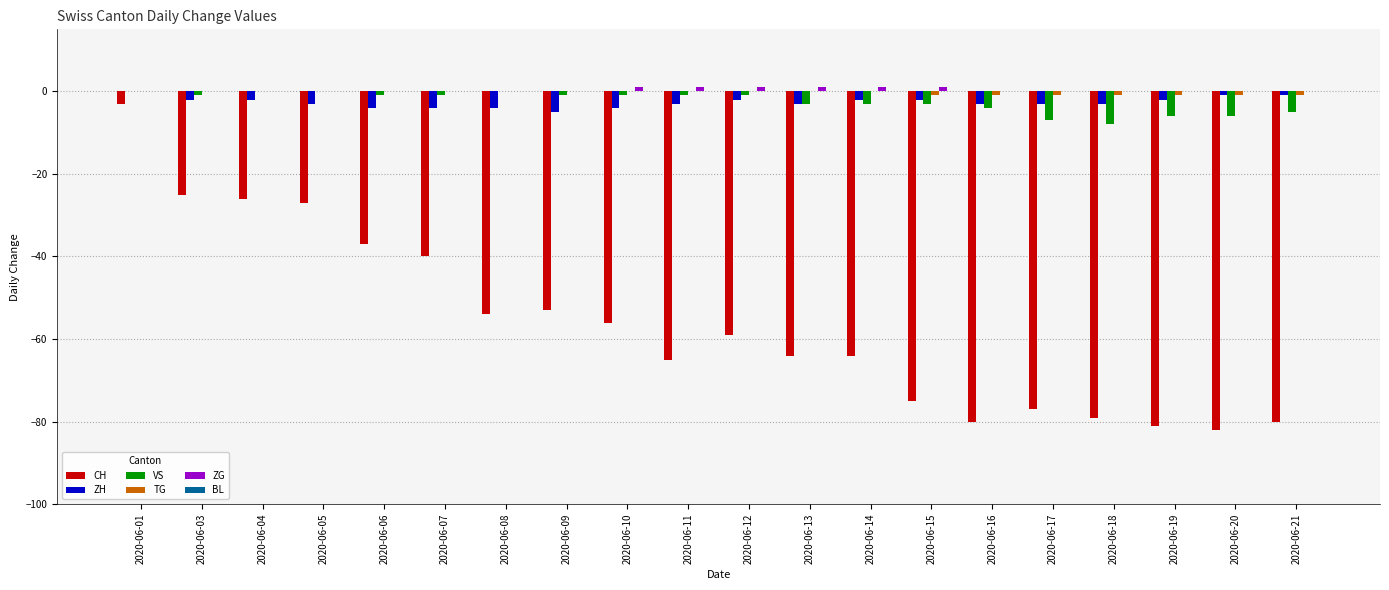

What is the sum of all ZH values?

-53